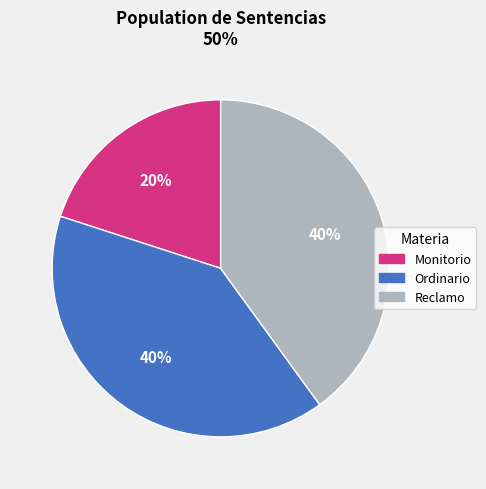

How many segments does this pie chart have?

3